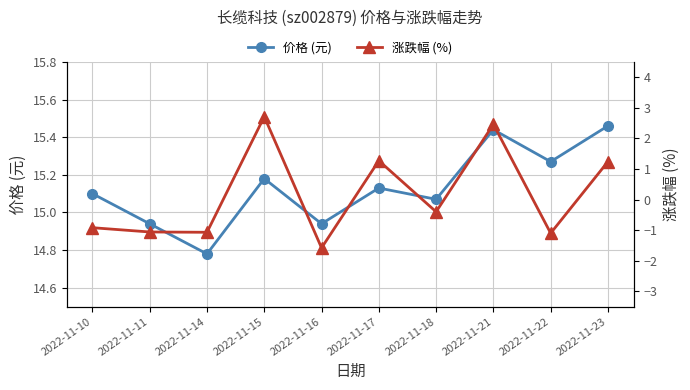

Reading left to right, what are all the values shown in this chart?

价格 (元): 2022-11-10=15.1	2022-11-11=14.9	2022-11-14=14.8	2022-11-15=15.2	2022-11-16=14.9	2022-11-17=15.1	2022-11-18=15.1	2022-11-21=15.4	2022-11-22=15.3	2022-11-23=15.5
涨跌幅 (%): 2022-11-10=-0.9	2022-11-11=-1.1	2022-11-14=-1.1	2022-11-15=2.7	2022-11-16=-1.6	2022-11-17=1.3	2022-11-18=-0.4	2022-11-21=2.5	2022-11-22=-1.1	2022-11-23=1.2